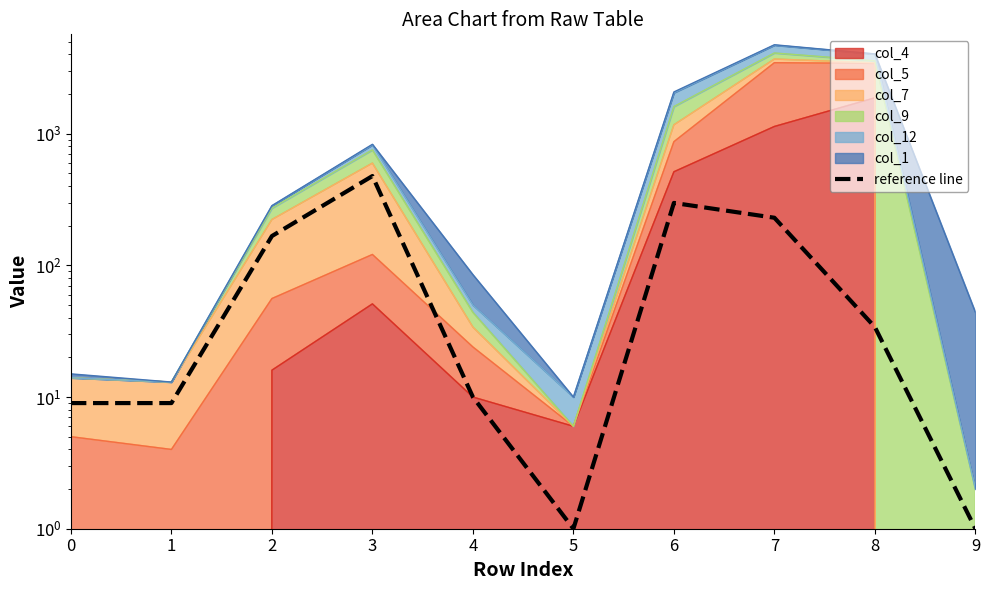

Reading left to right, transcribe all the data shown in this chart.

9	9	167	477	10	1	298	230	34	1